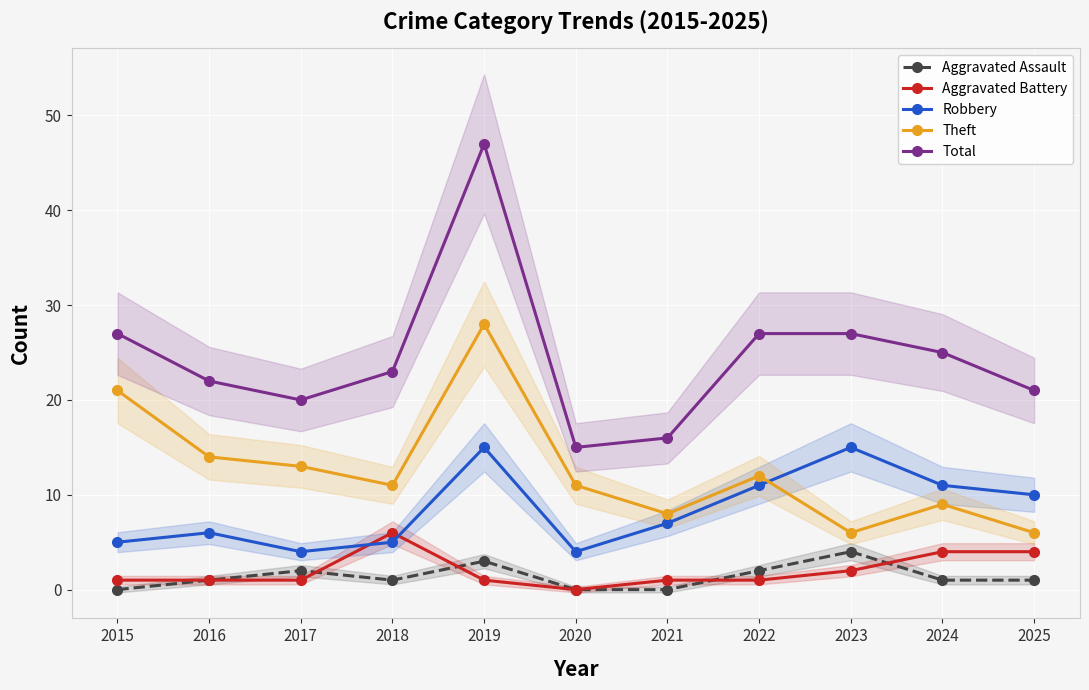

Is the value of Aggravated Assault at 2016 greater than the value of Theft at 2023?

No